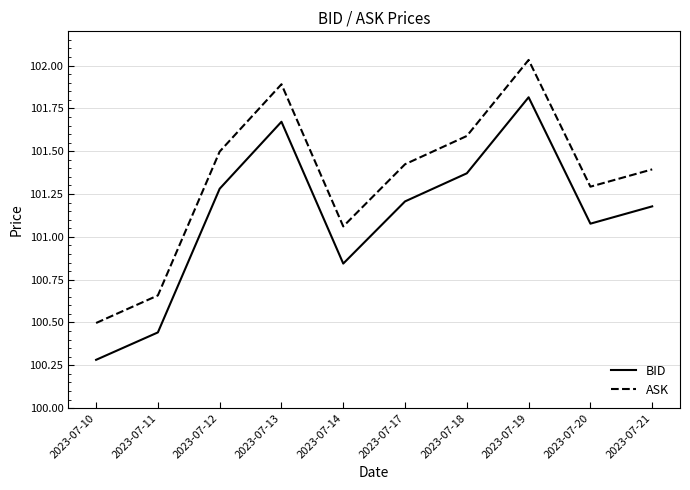

Rank the categories by ASK value from highest to lowest.

2023-07-19, 2023-07-13, 2023-07-18, 2023-07-12, 2023-07-17, 2023-07-21, 2023-07-20, 2023-07-14, 2023-07-11, 2023-07-10